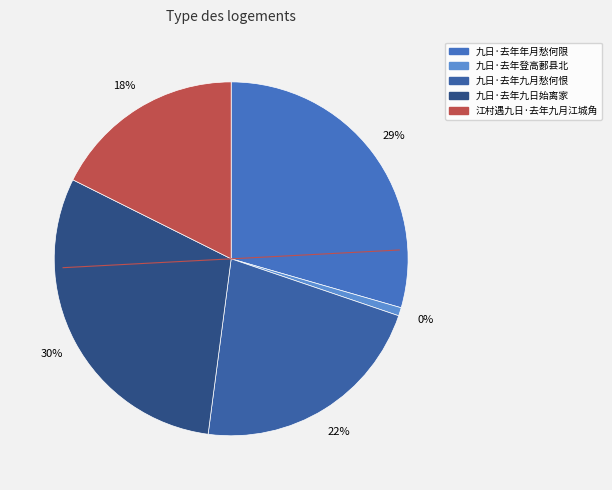

Do 九日·去年年月愁何限 and 九日·去年登高郪县北 together represent more than half of the pie?

No